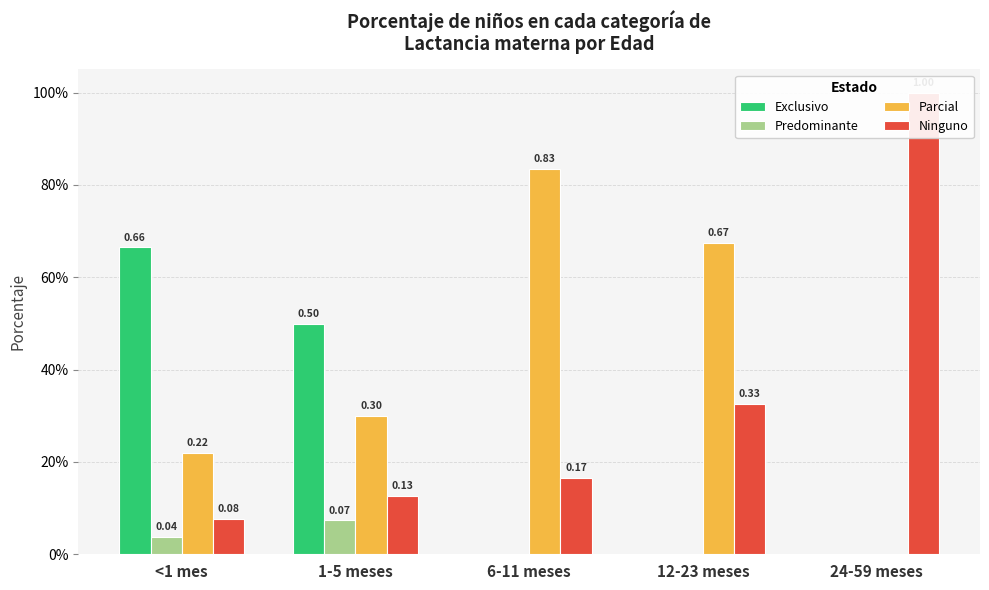

Reading right to left, what are all the values shown in this chart?

Exclusivo: 0.0	0.0	0.0	0.5	0.7
Predominante: 0.0	0.0	0.0	0.1	0.0
Parcial: 0.0	0.7	0.8	0.3	0.2
Ninguno: 1.0	0.3	0.2	0.1	0.1